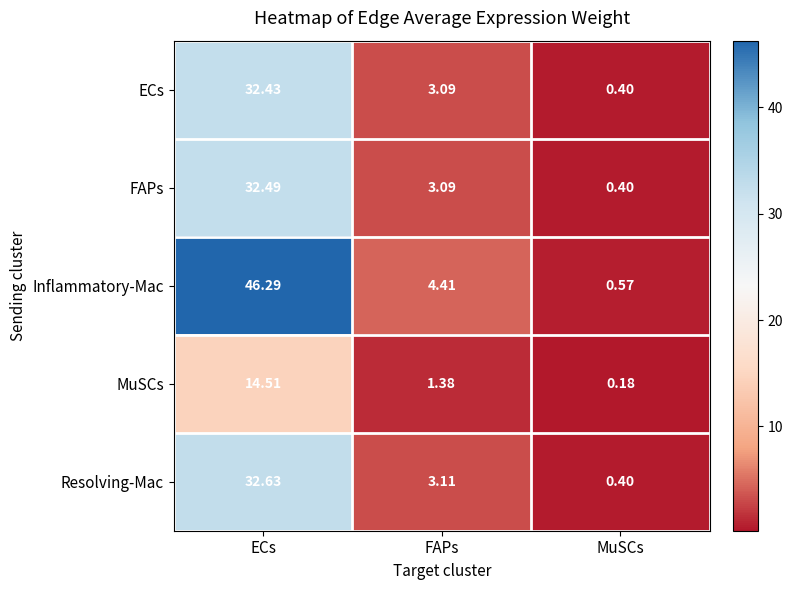

Which label corresponds to the smallest value in the chart?

MuSCs